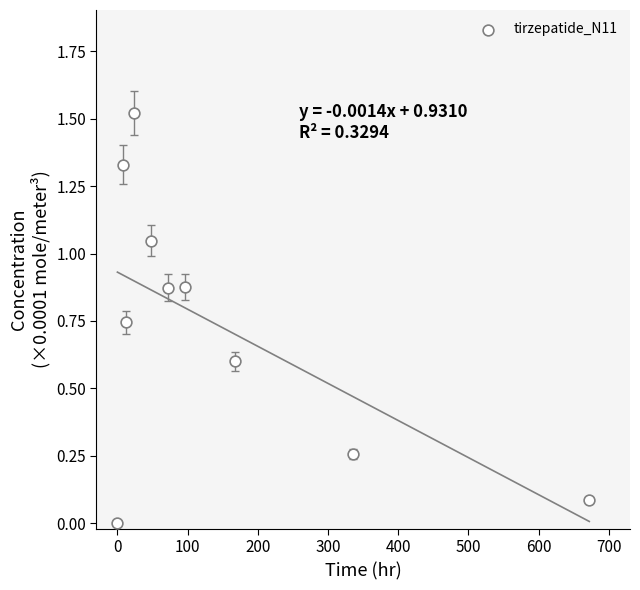

What is the range of X values (max minus min)?

672.0